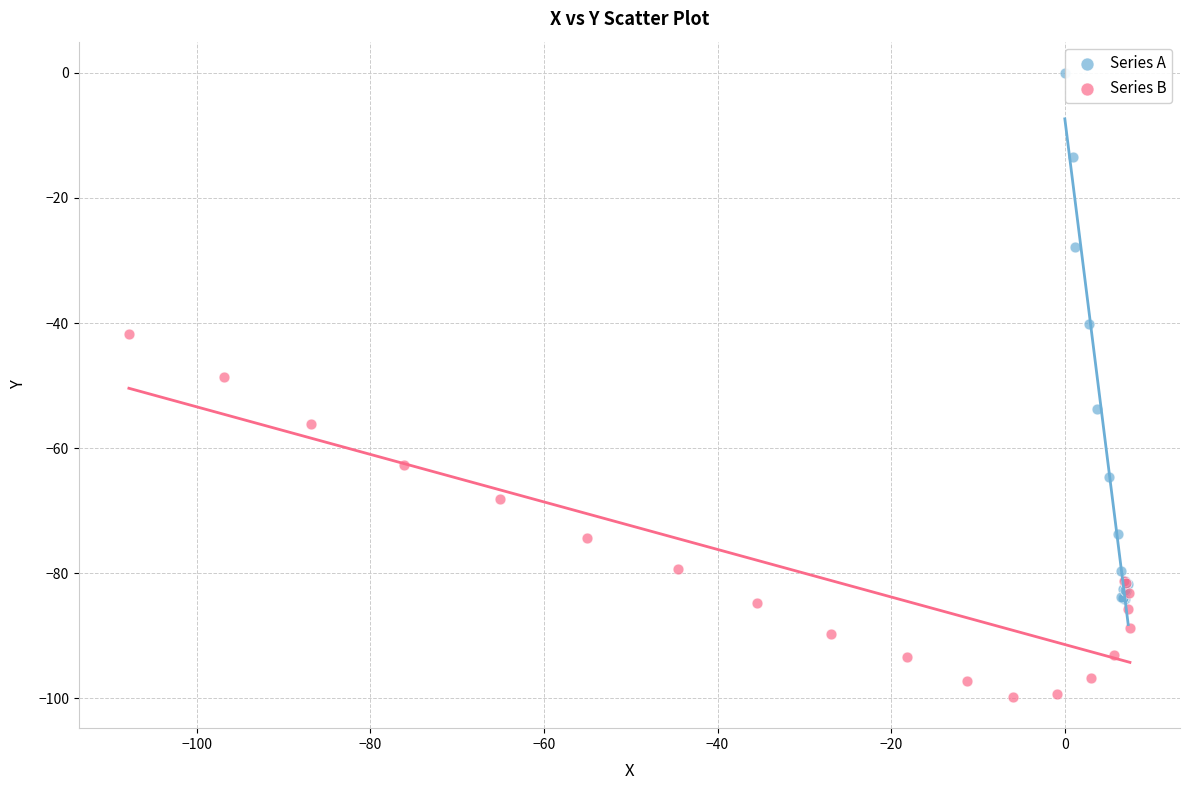

Which series has the largest Y range (max minus min)?

Series A